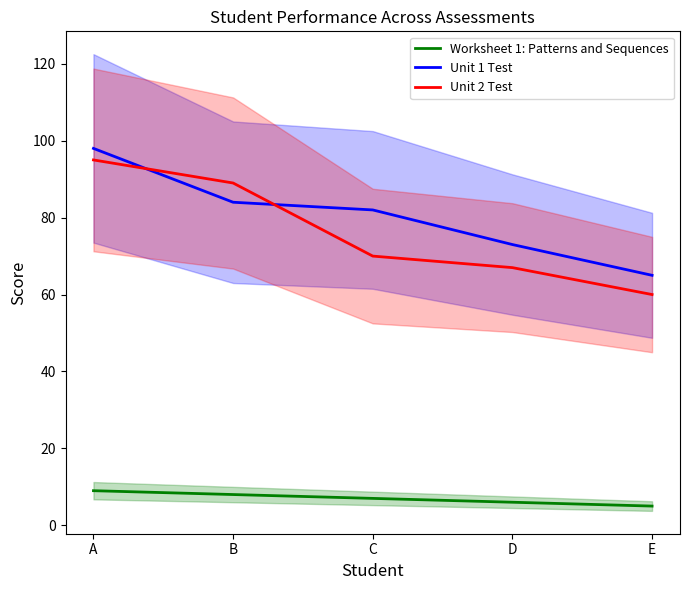

Which series changed the most between B and C?

Unit 2 Test